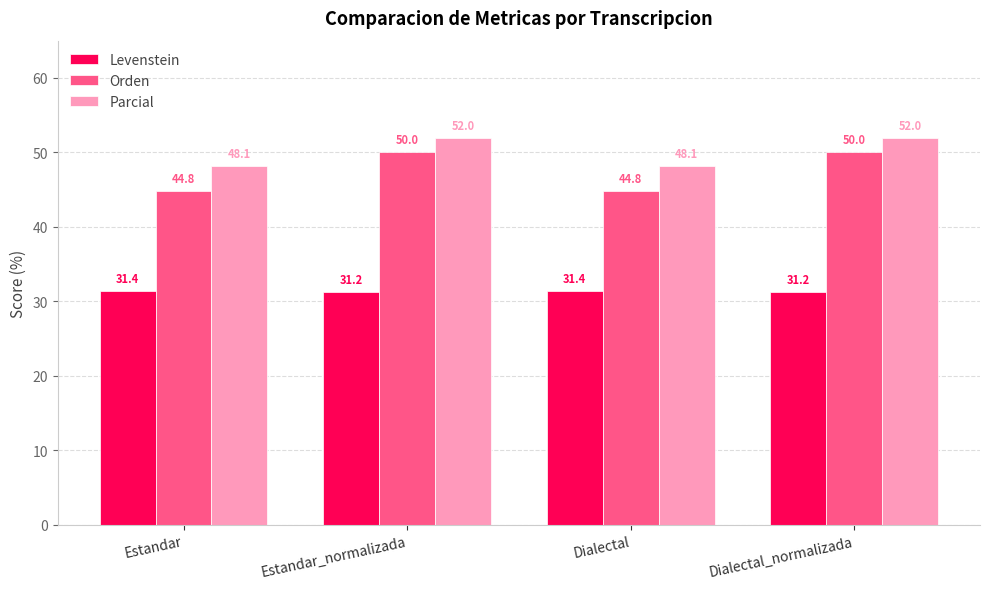

What is the highest value of the Orden series?

50.0